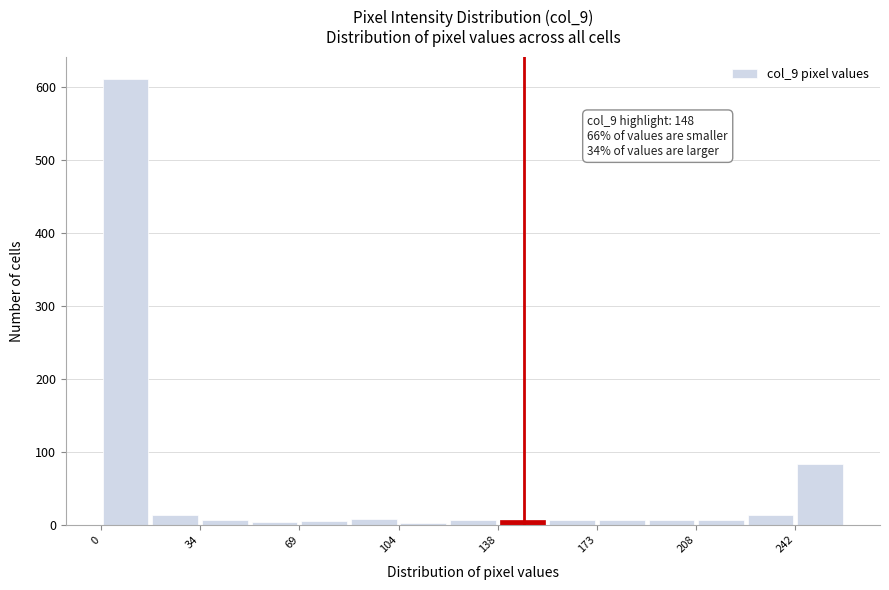

Around what value on the x-axis is the tallest bar? Give the approximate position of its centre, as read against the axis.

10